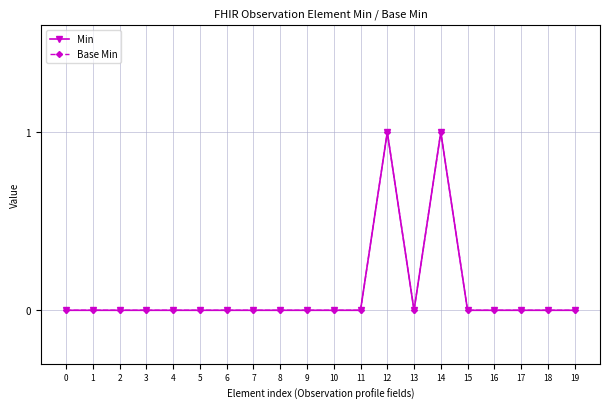

Which series has the largest total across all categories?

Min